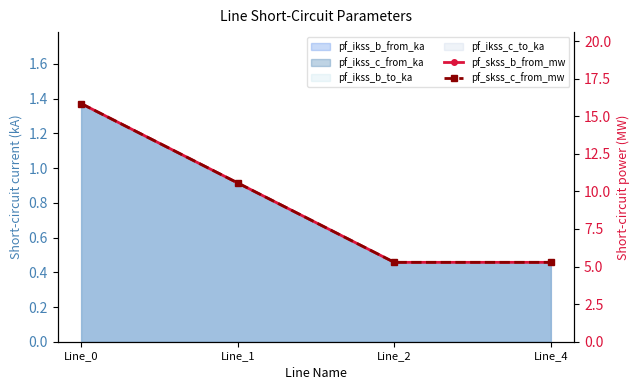

The value of pf_skss_c_from_mw at Line_0 is 5.6. True or false?

False